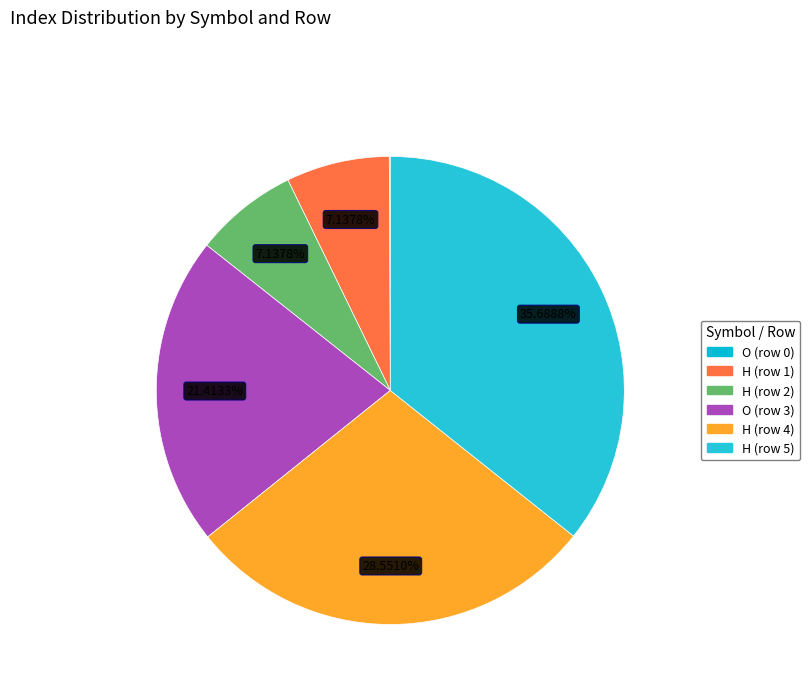

Which category has the biggest portion of the pie?

H (row 5)